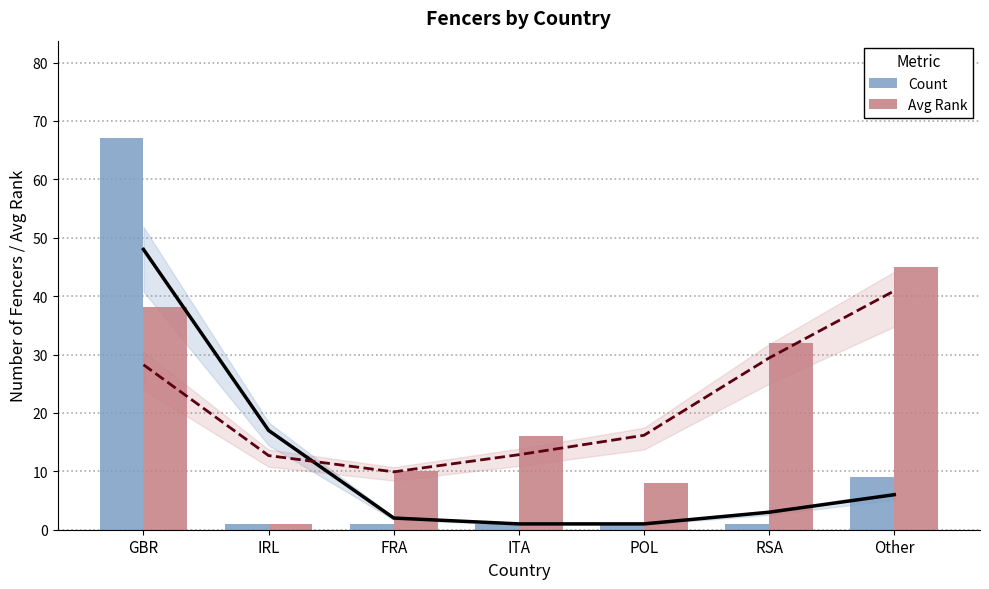

What is the average value of the Count series?

11.6